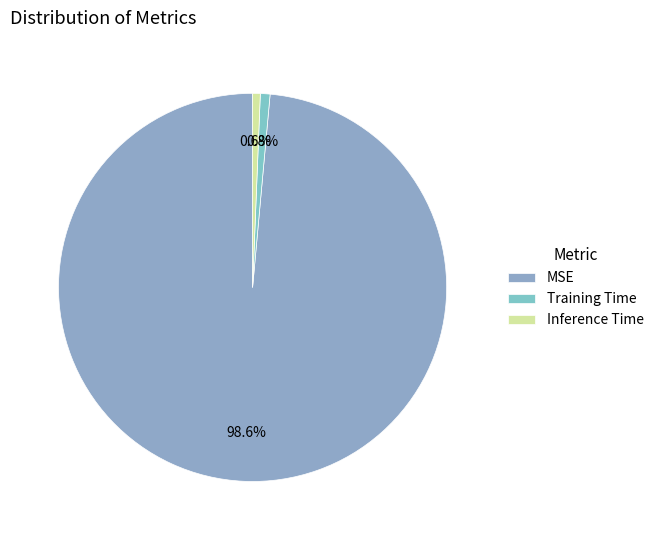

Which category has the smallest portion of the pie?

Inference Time